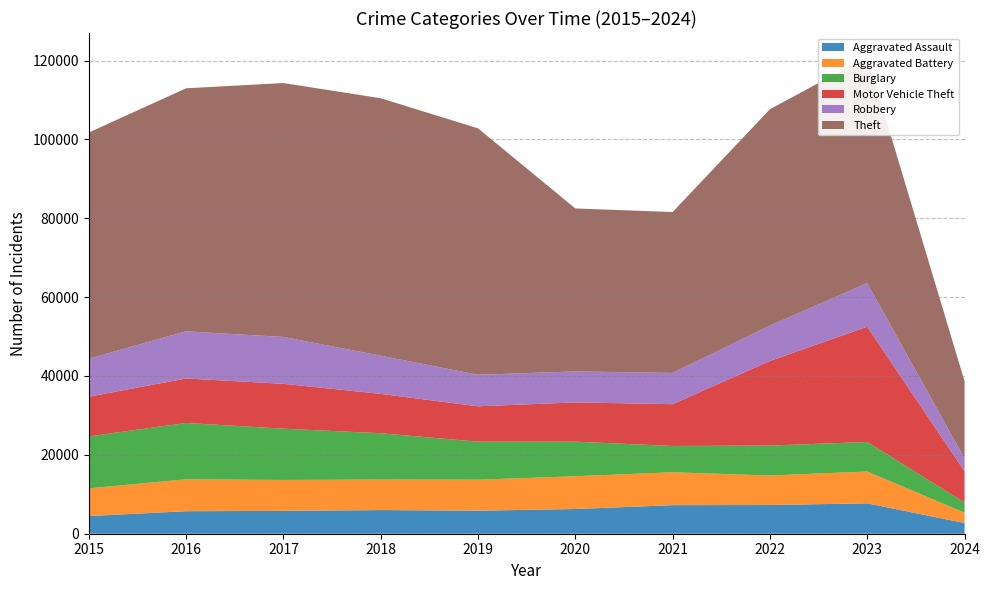

Reading left to right, transcribe all the data shown in this chart.

Aggravated Assault: 4480	5712	5793	6001	5841	6265	7242	7280	7708	2708
Aggravated Battery: 7019	8086	7845	7735	7858	8319	8347	7487	8077	2615
Burglary: 13184	14289	13001	11747	9638	8758	6662	7592	7479	2593
Motor Vehicle Theft: 10068	11285	11380	9984	8977	9959	10602	21459	29236	7895
Robbery: 9638	11960	11880	9681	7995	7855	7920	8962	11058	3259
Theft: 57350	61623	64386	65288	62494	41333	40809	54874	57370	19587